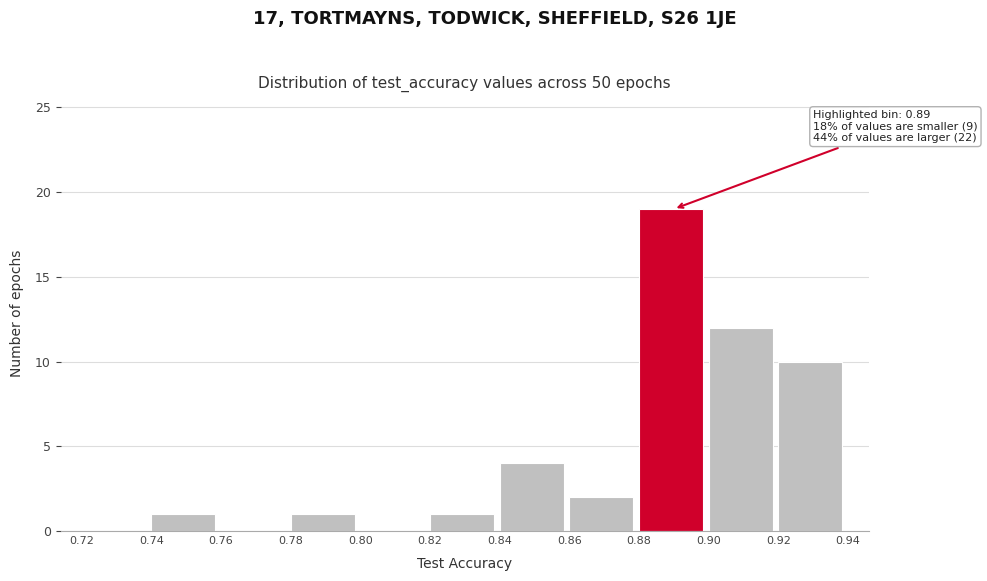

Which range on the x-axis has the tallest bar?

0.88 to 0.90